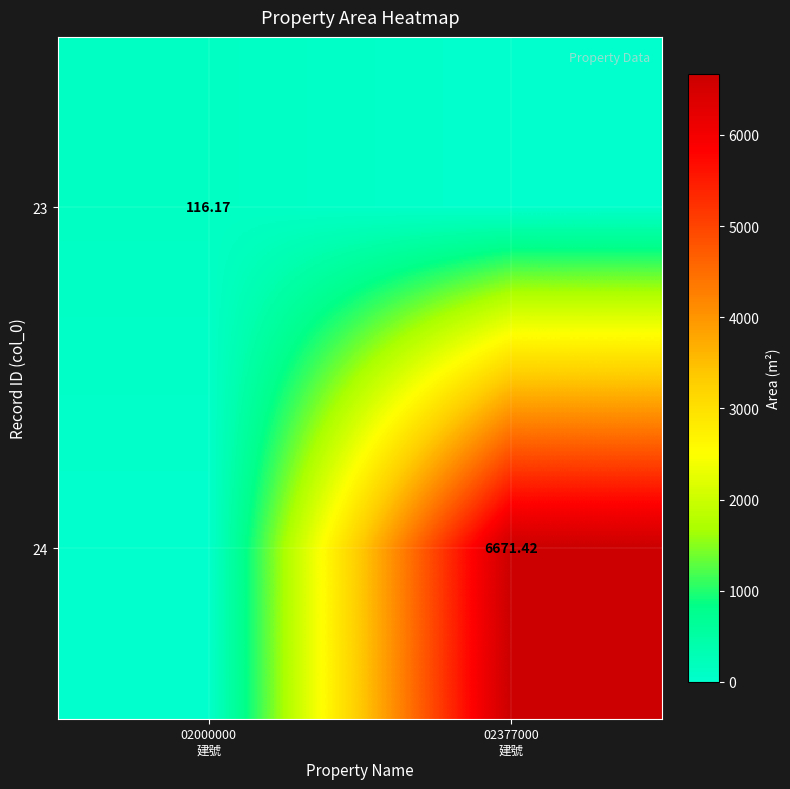

What is the highest value of the 24 series?

6671.4